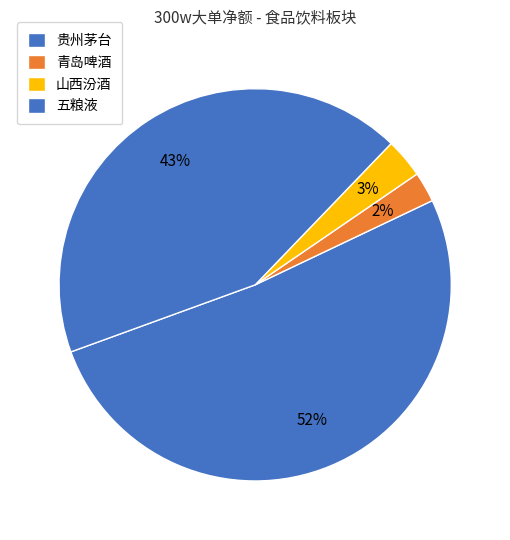

The 贵州茅台 slice represents 52% of the pie. True or false?

True